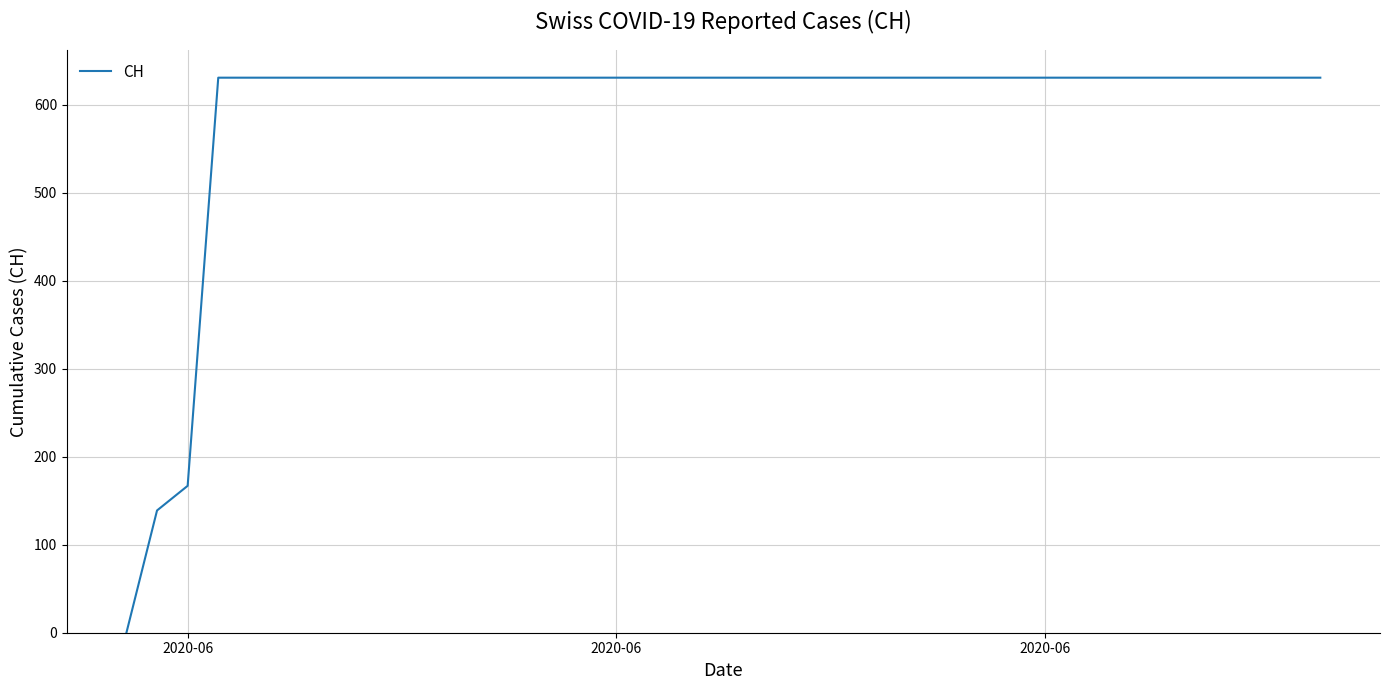

What is the maximum value shown in the chart?

631